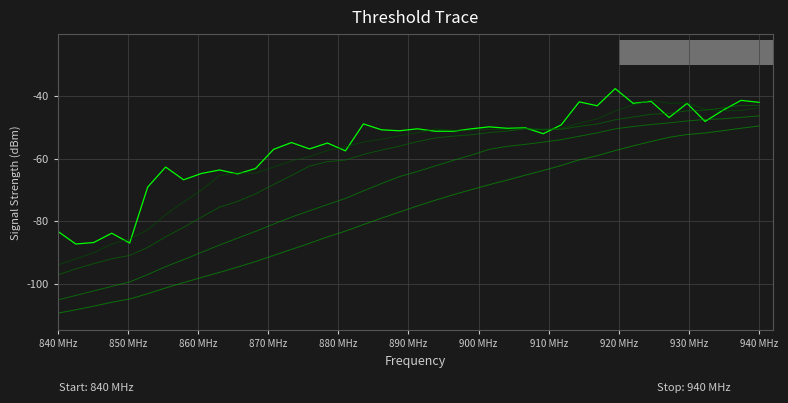

True or false: col_4 has a value of -164.8 at 880 MHz.

False